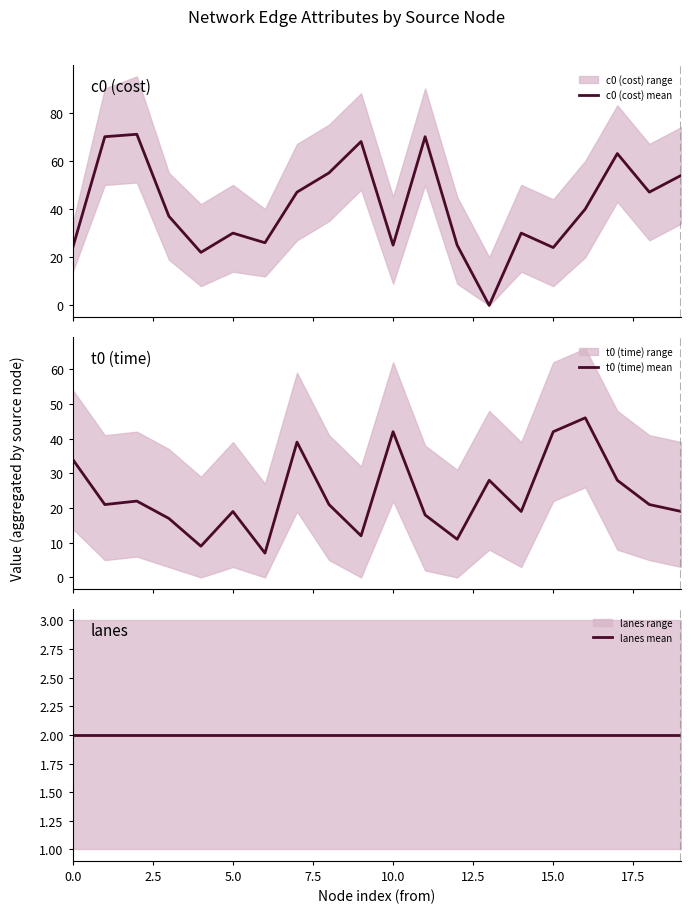

What is the lowest value of the t0 (time) mean series?

7